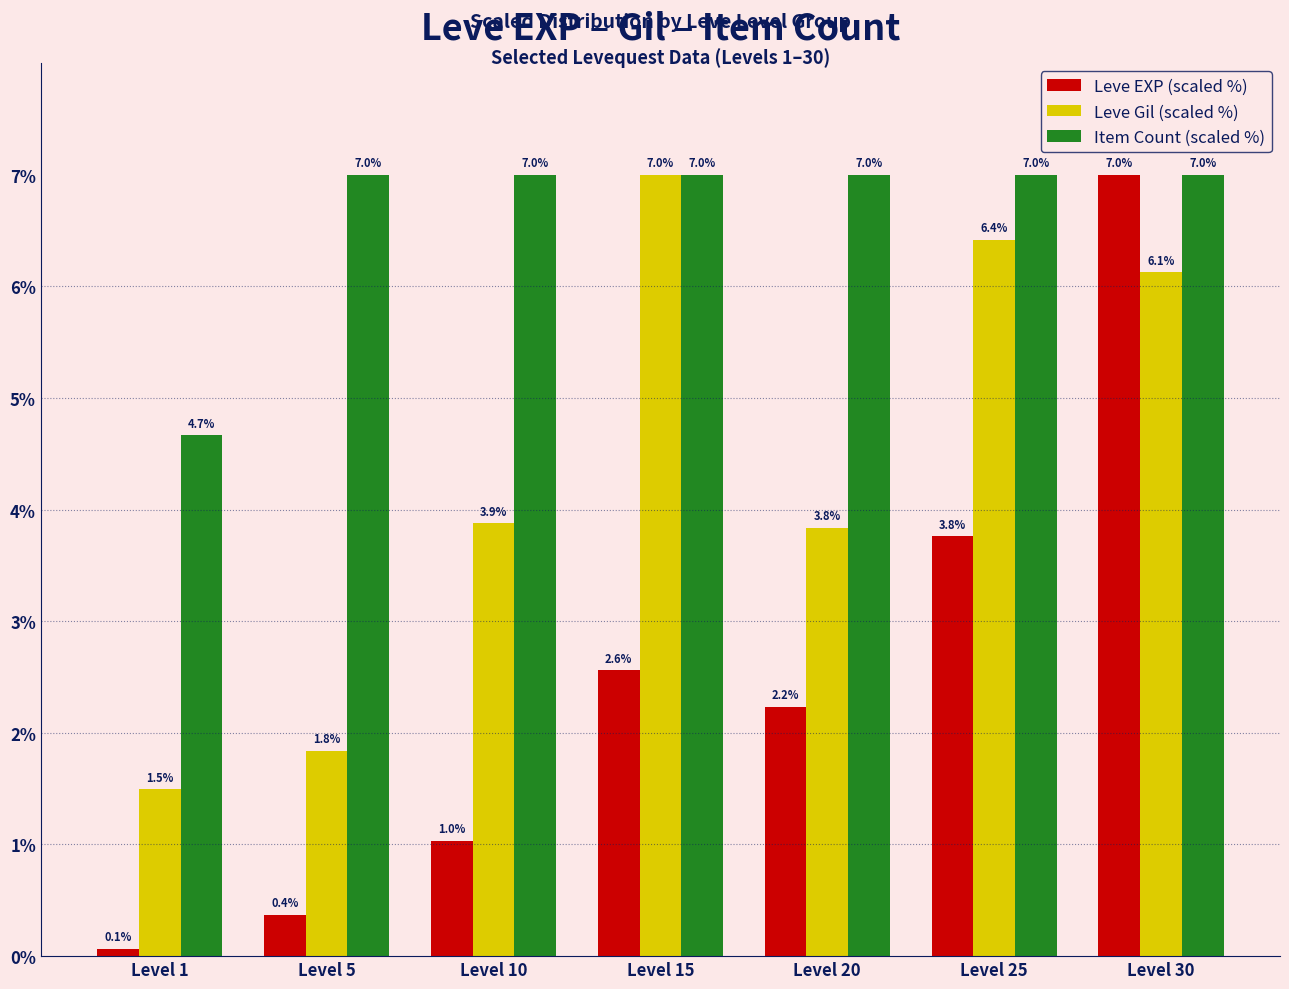

What is the lowest value of the Leve EXP (scaled %) series?

0.1